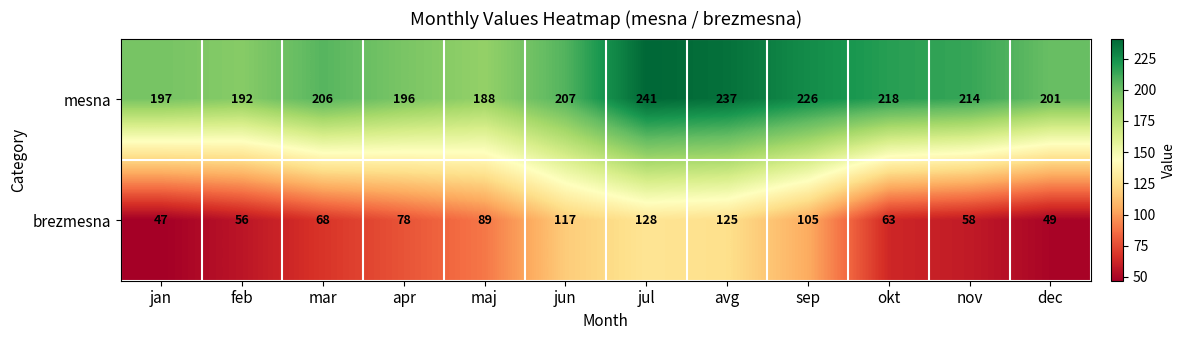

At which label is brezmesna closest to 87?

maj